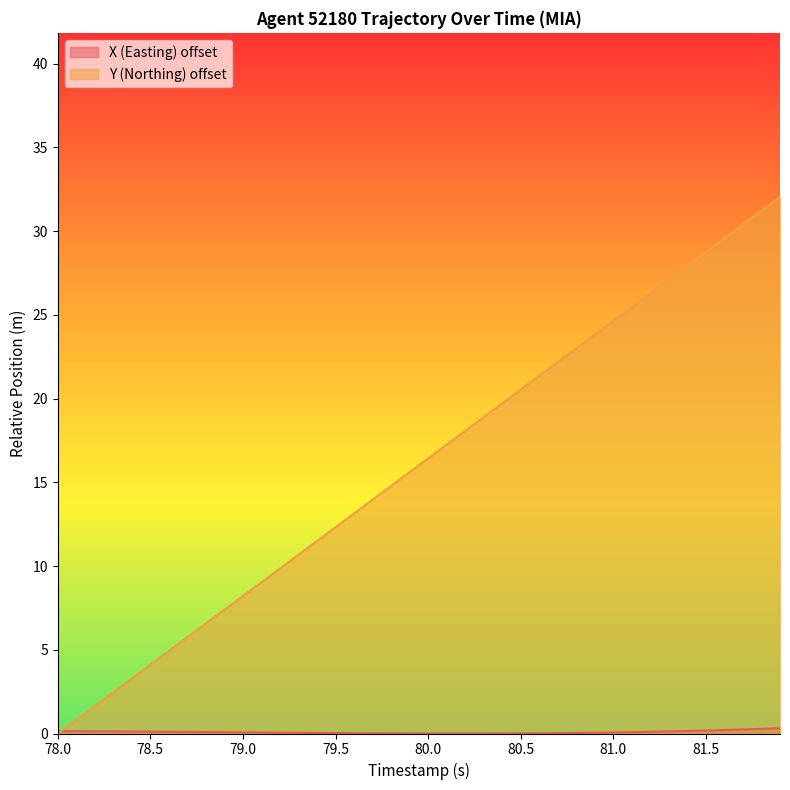

Which series has the largest total across all categories?

Y (Northing) offset